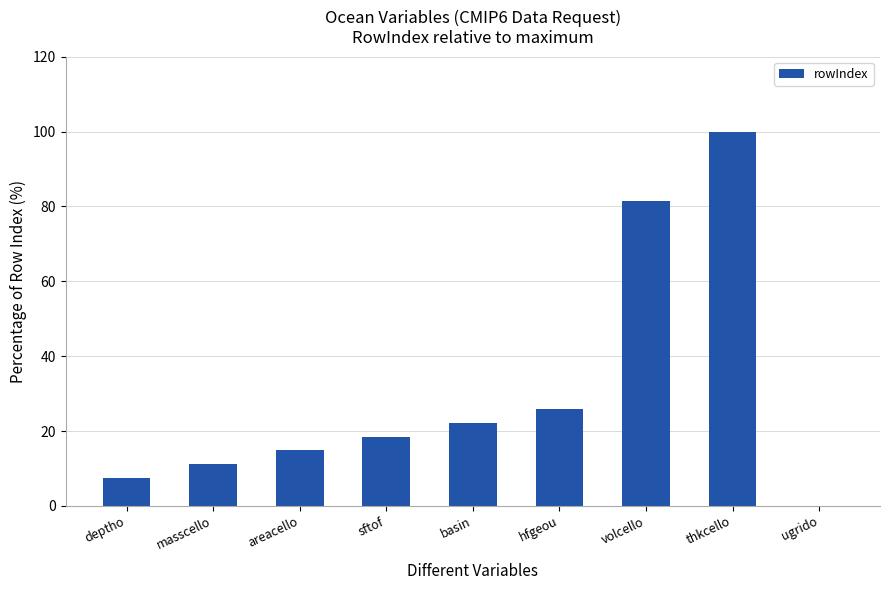

What is the ratio of the value at hfgeou to the value at basin?

1.2